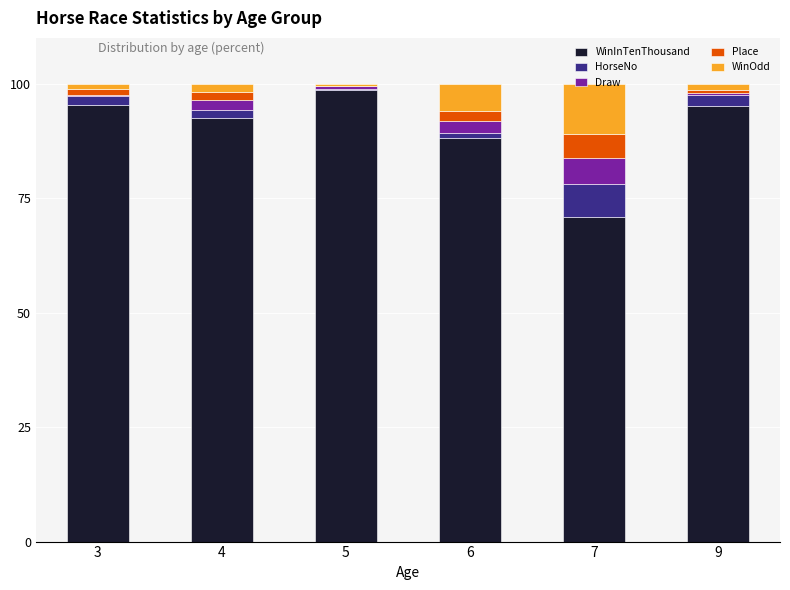

The value of WinInTenThousand at 6 is 126.7. True or false?

False